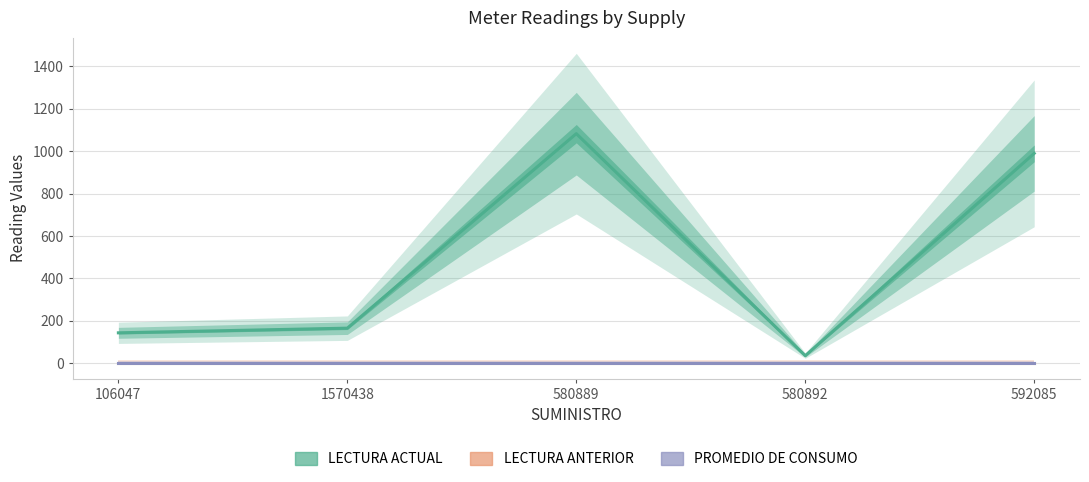

List the labels in order of PROMEDIO DE CONSUMO value, largest first.

106047, 1570438, 580889, 580892, 592085